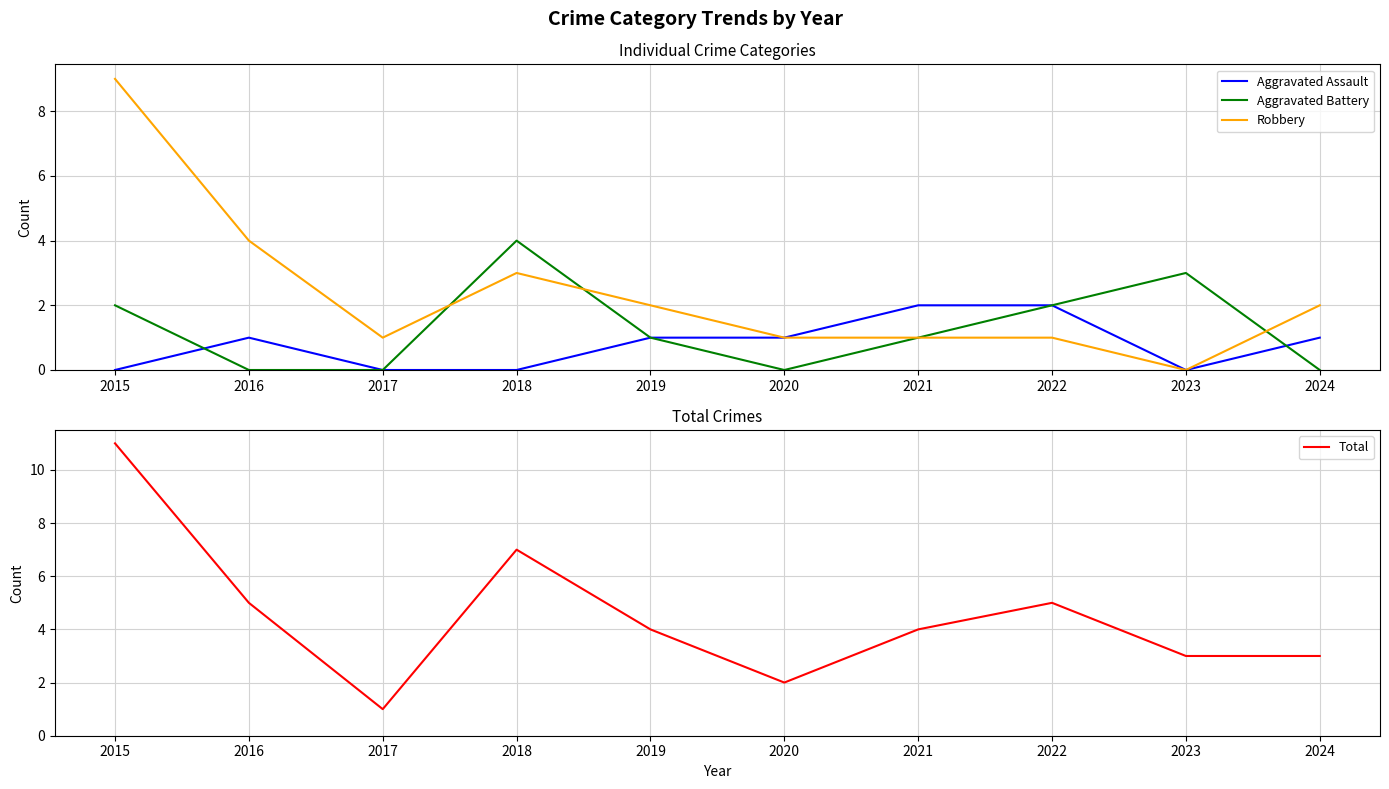

The Robbery series shows 0 at 2020. True or false?

False